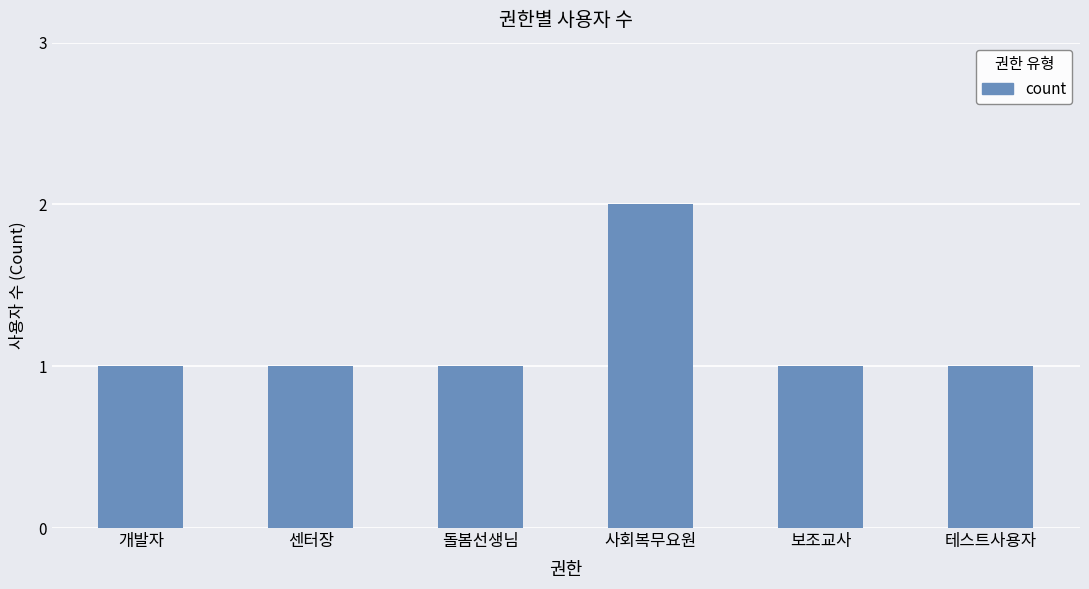

Are the bars horizontal?

No